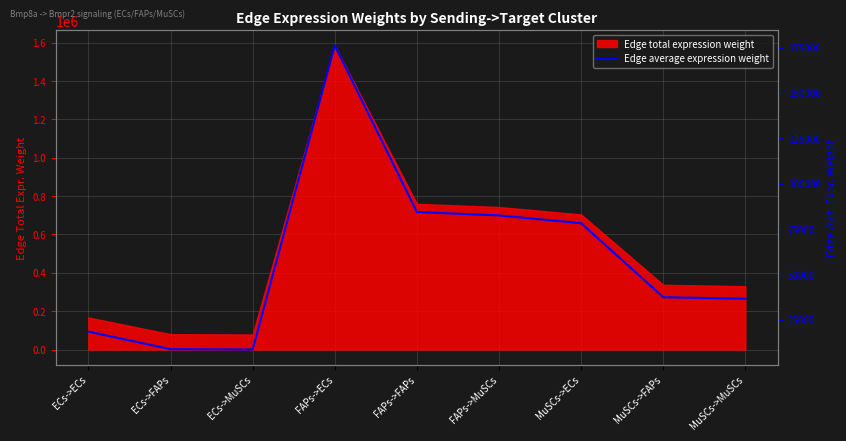

What is the change in value from FAPs->ECs to FAPs->MuSCs?

-93560.5